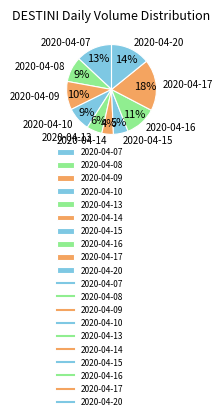

Approximately how many times larger is the value at 2020-04-16 compared to 2020-04-17?

0.6